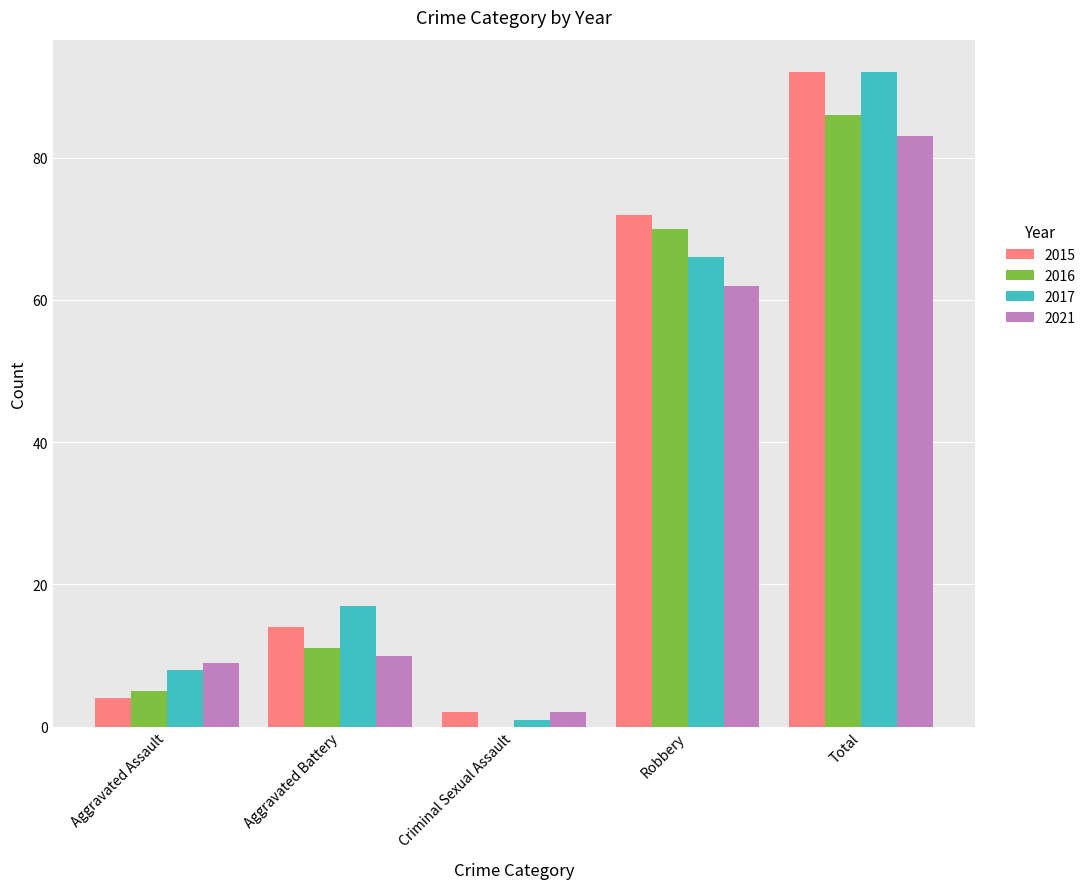

At which category is the sum across all series the highest?

Total